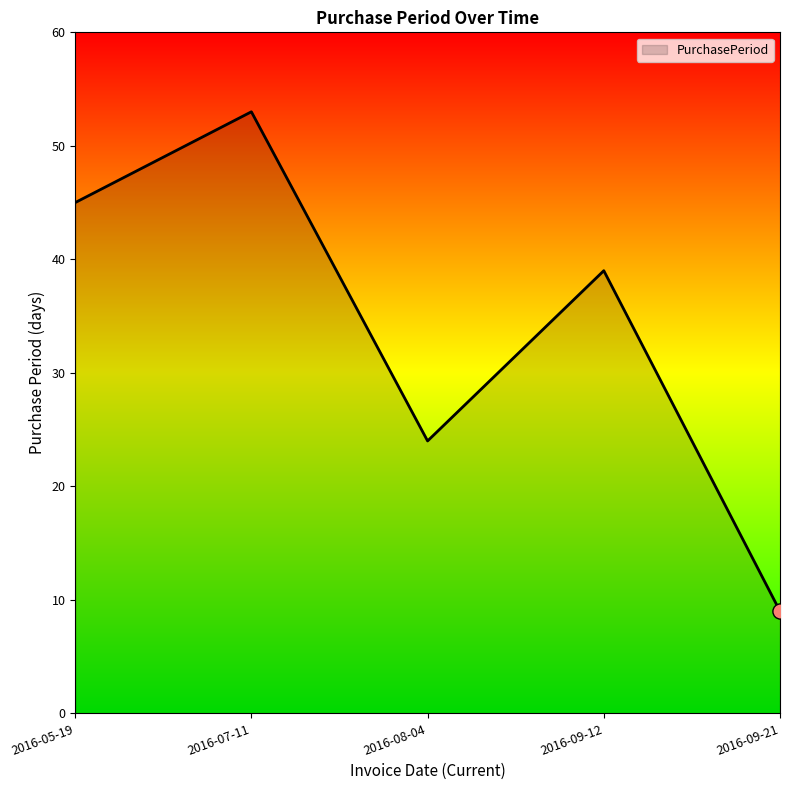

What is the change in value from 2016-07-11 to 2016-08-04?

-29